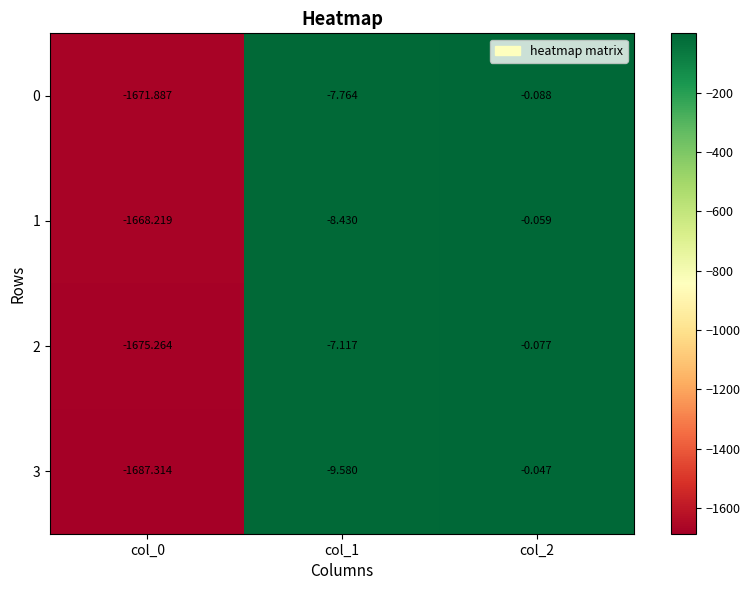

Which series has the largest total across all categories?

1